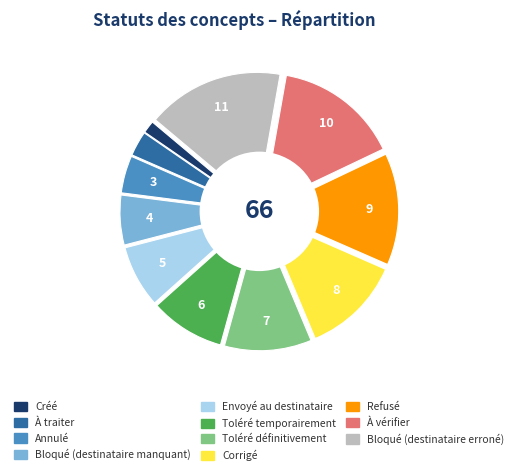

Rank the categories by value from highest to lowest.

Bloqué (destinataire erroné), À vérifier, Refusé, Corrigé, Toléré définitivement, Toléré temporairement, Envoyé au destinataire, Bloqué (destinataire manquant), Annulé, À traiter, Créé